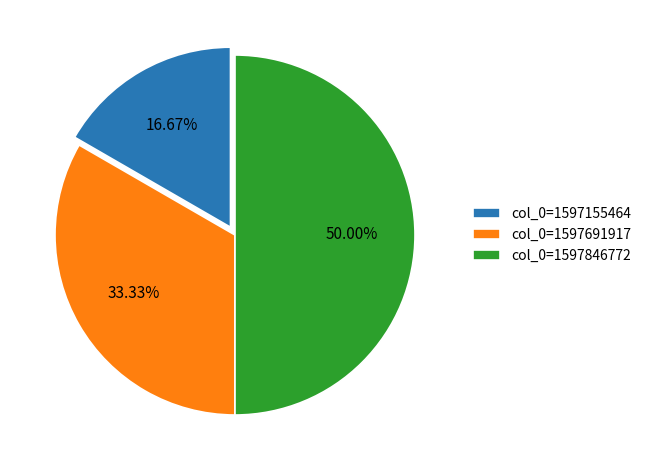

Which category has the smallest portion of the pie?

col_0=1597155464